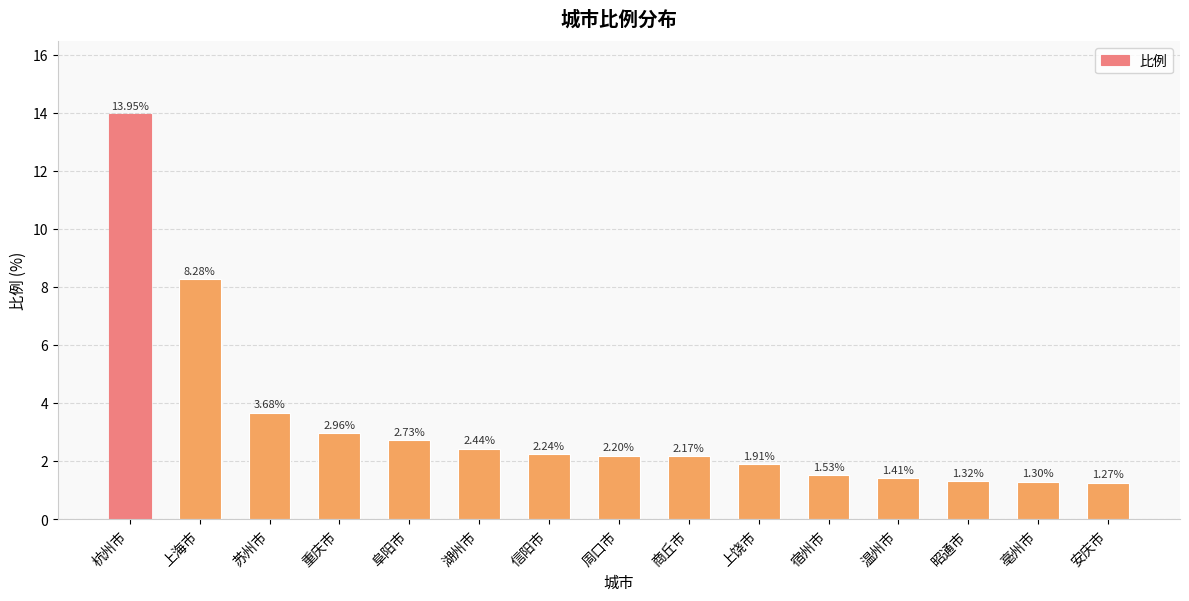

What is the label of the 12th bar from the right?

重庆市